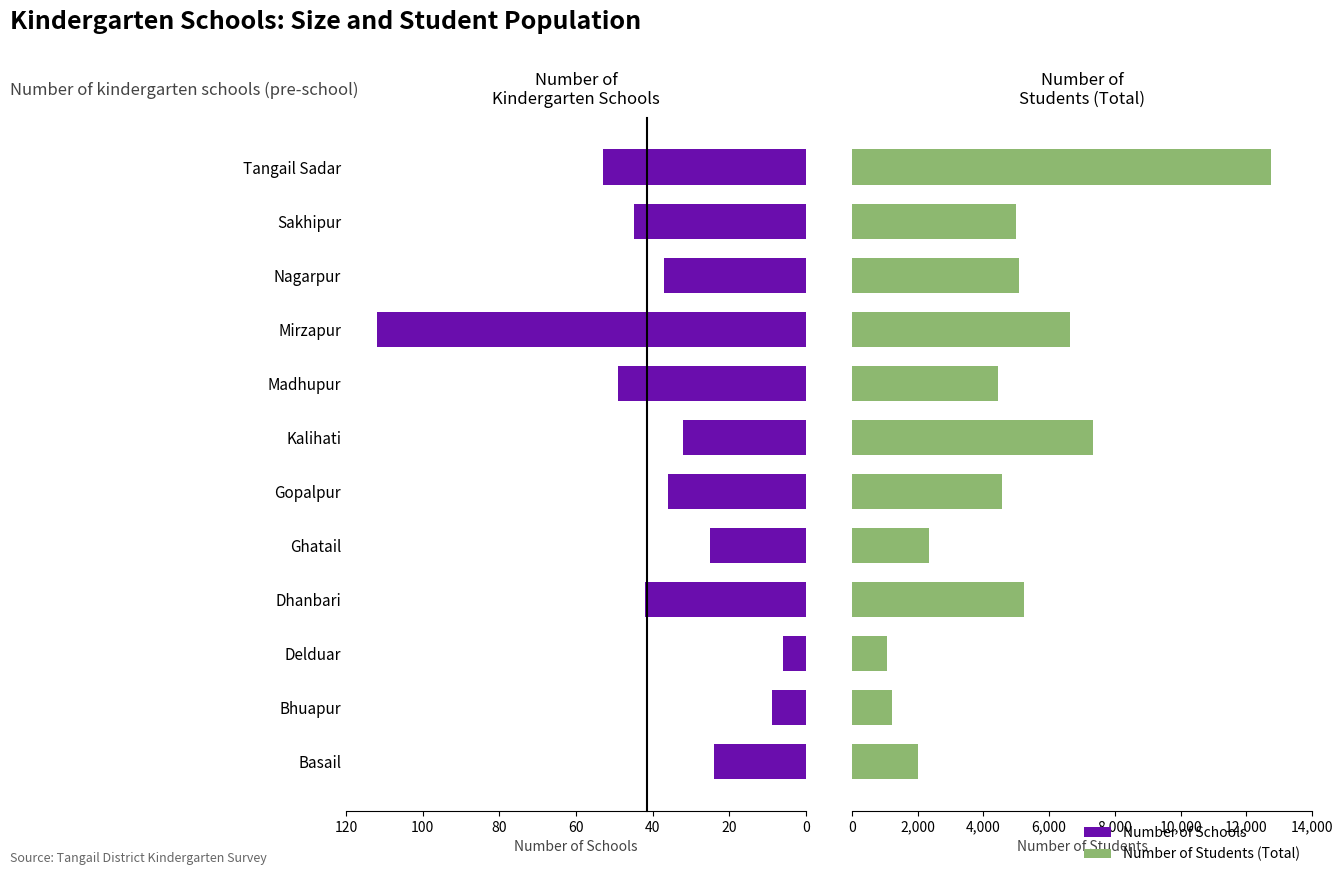

Does the chart contain stacked bars?

No